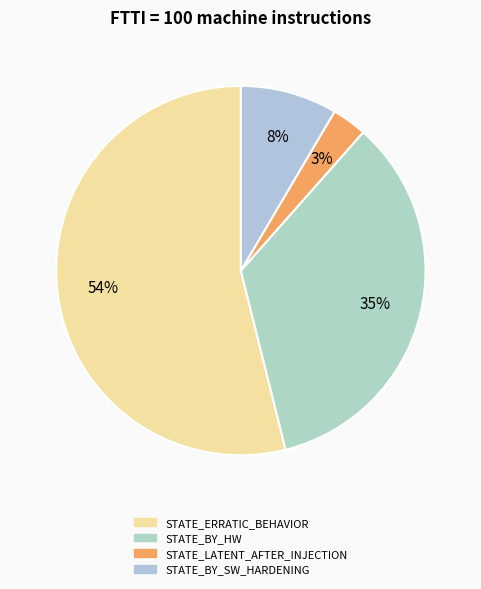

How many segments does this pie chart have?

4